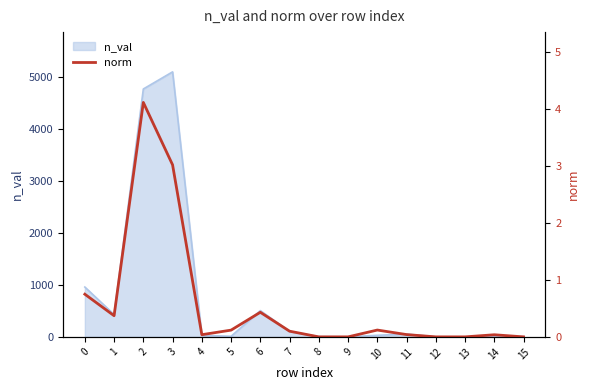

How many interior local valleys (lower than both neighbors) does the data have?

2